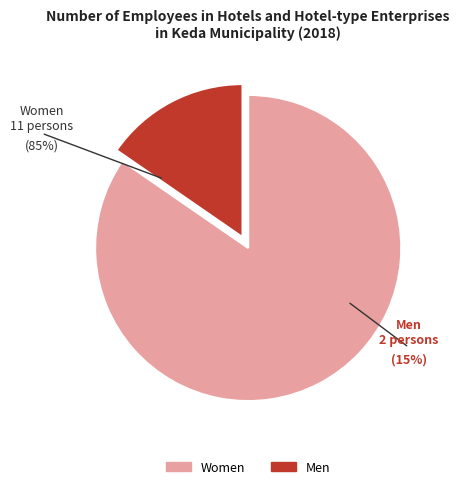

Count the number of slices in the pie.

2